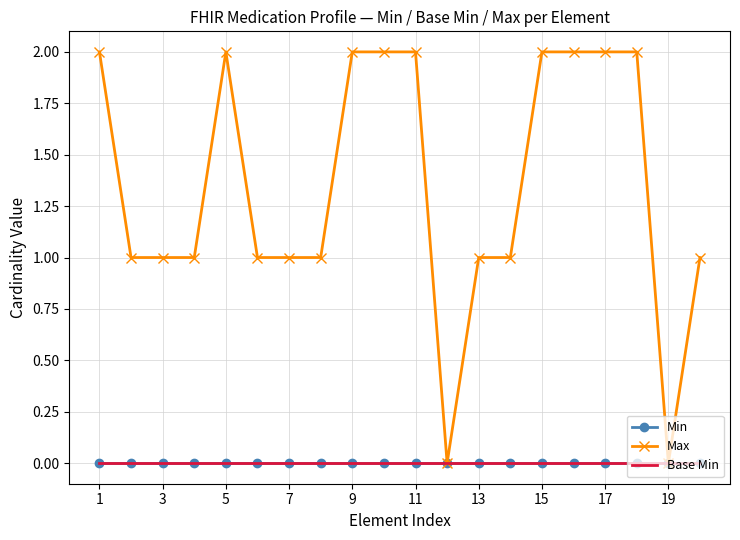

True or false: Min and Max intersect in this chart.

False